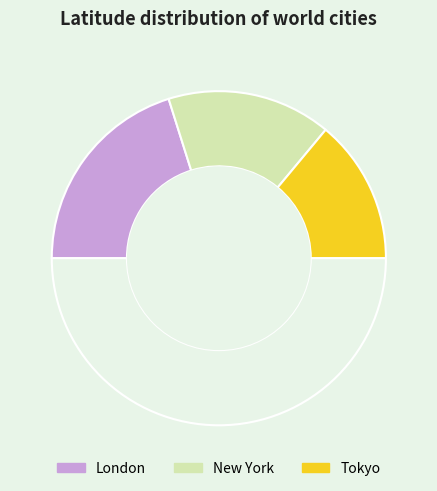

Rank the categories by value from lowest to highest.

Tokyo, New York, London